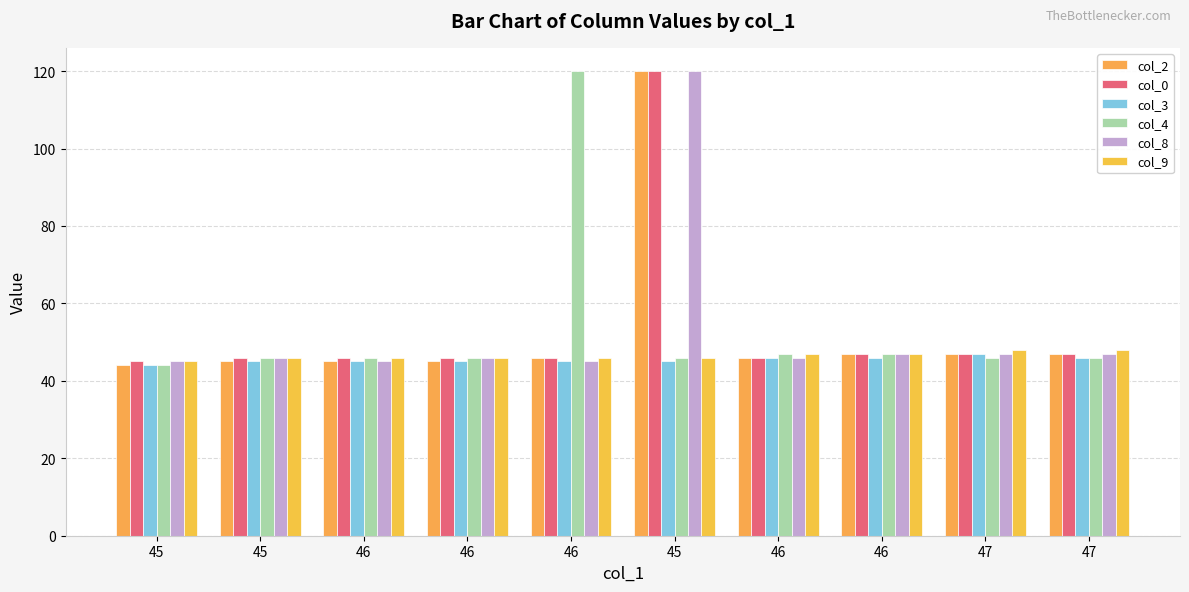

What is the approximate value of col_2 at 47?

47